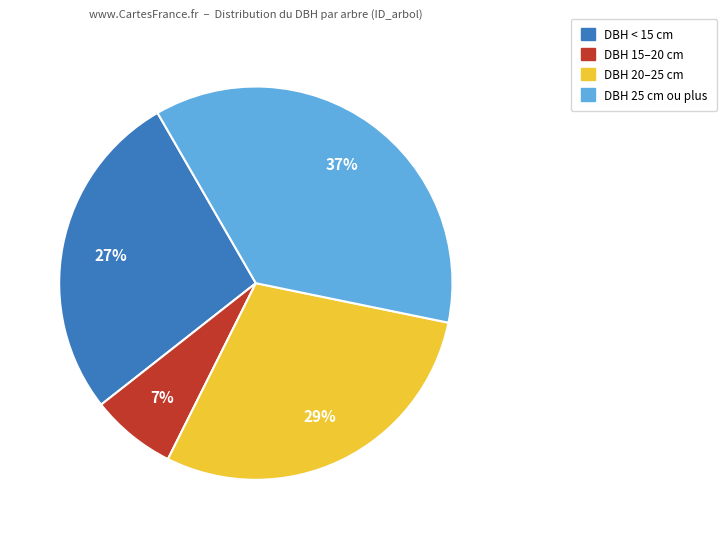

How many segments does this pie chart have?

4